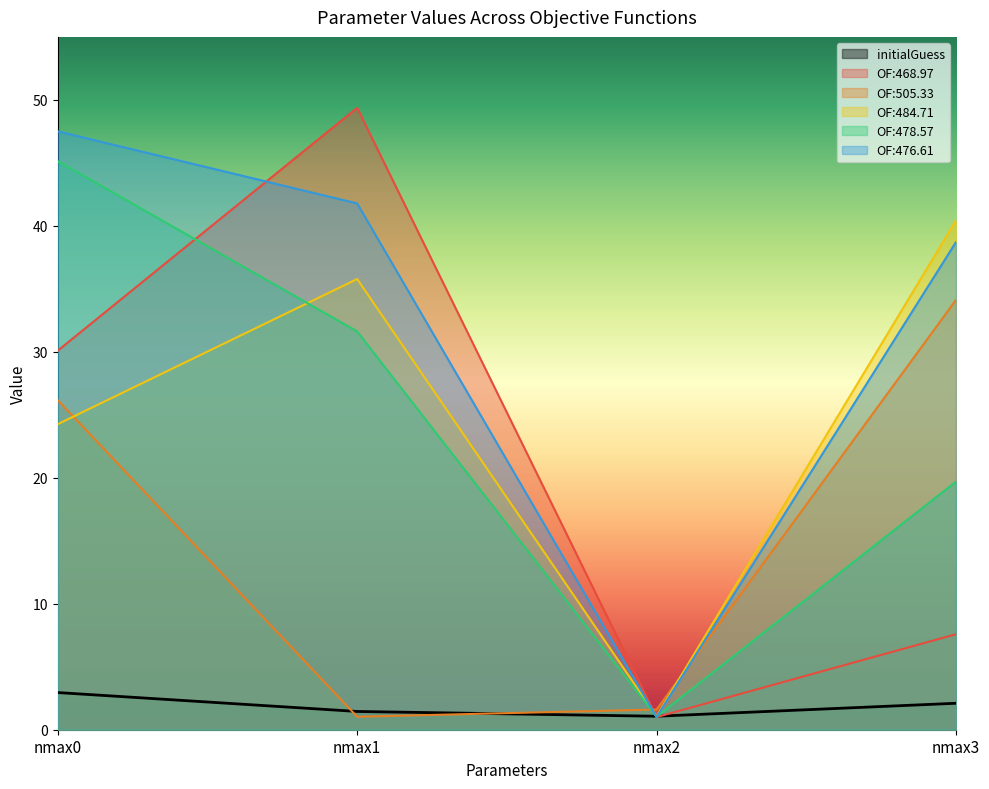

What is the value of the OF:484.71 point at the 3rd from the left?

1.1